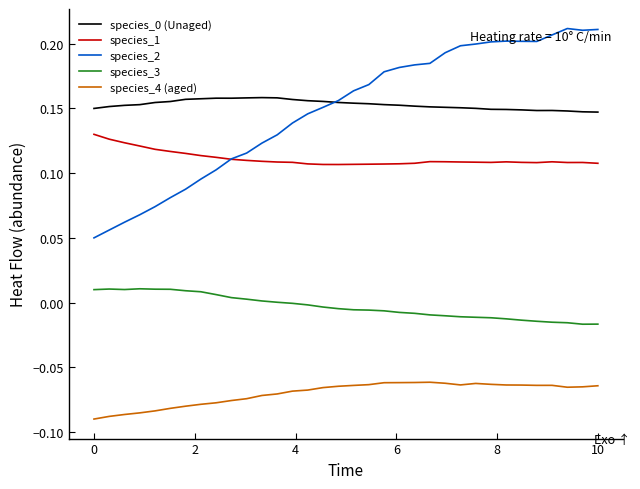

How many lines are shown in the chart?

5